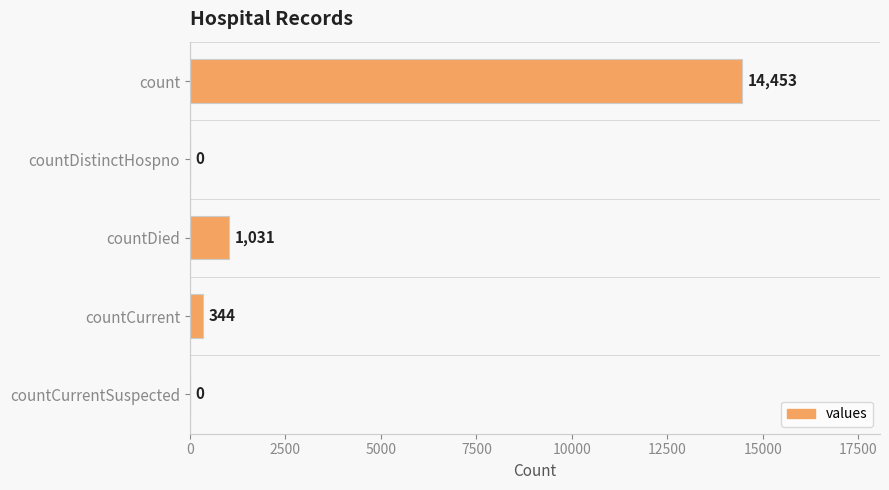

What is the maximum value shown in the chart?

14453